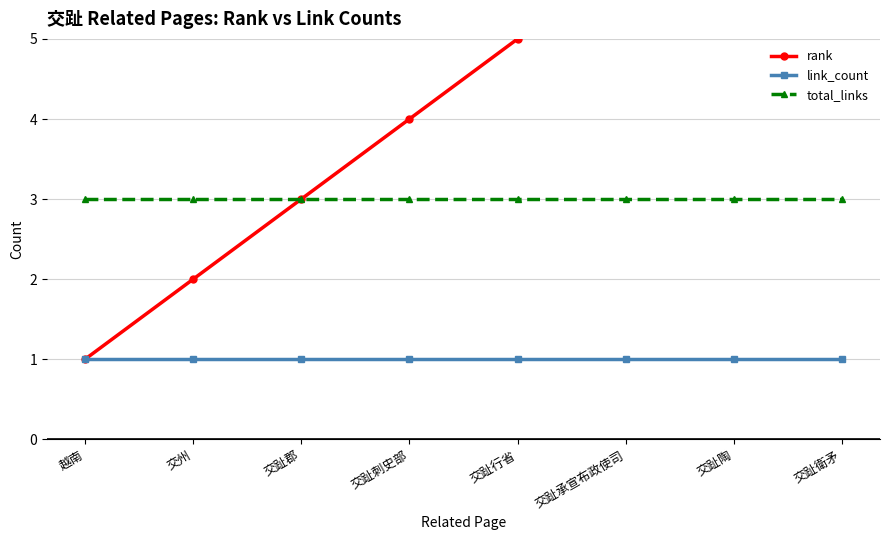

Reading left to right, list all the values displayed in this chart.

rank: 越南=1	交州=2	交趾郡=3	交趾刺史部=4	交趾行省=5	交趾承宣布政使司=6	交趾陶=7	交趾衛矛=8
link_count: 越南=1	交州=1	交趾郡=1	交趾刺史部=1	交趾行省=1	交趾承宣布政使司=1	交趾陶=1	交趾衛矛=1
total_links: 越南=3	交州=3	交趾郡=3	交趾刺史部=3	交趾行省=3	交趾承宣布政使司=3	交趾陶=3	交趾衛矛=3